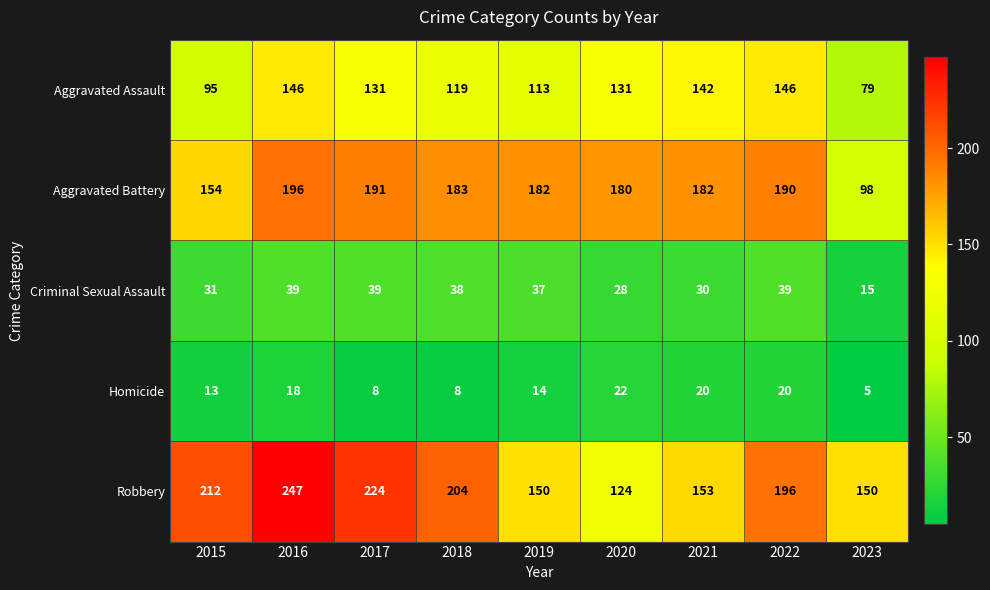

Count the number of categories in the chart.

9